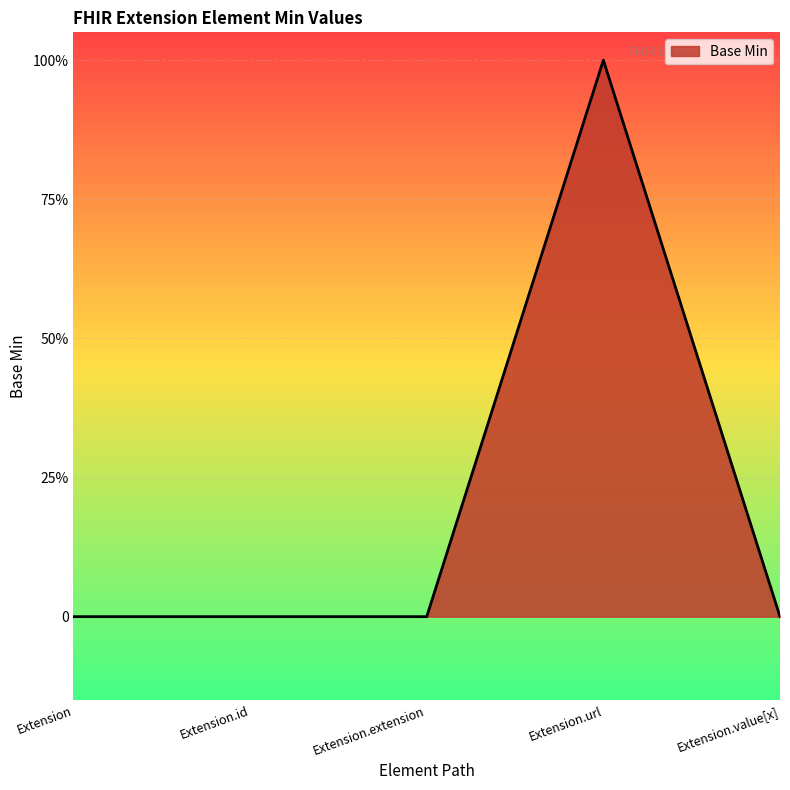

Which has a higher value, Extension.value[x] or Extension.id?

Extension.value[x]